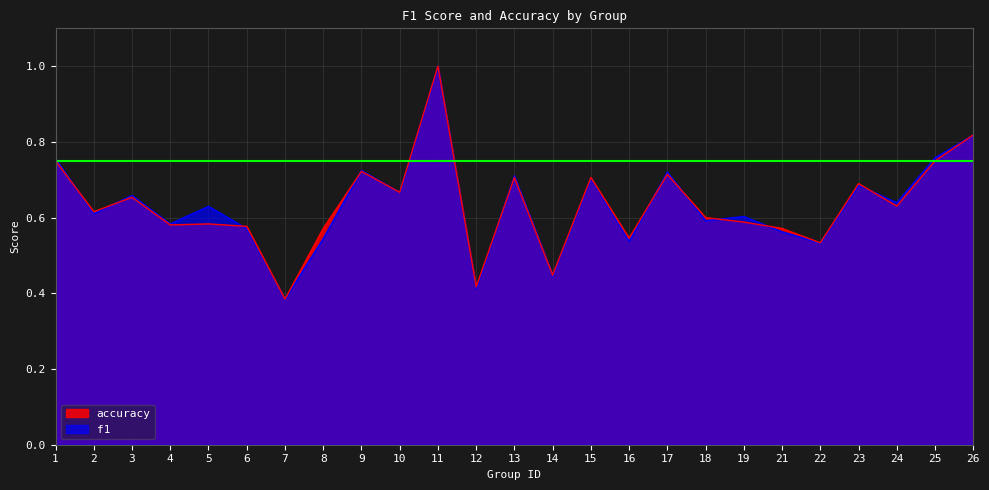

What is the average value of the accuracy series?

0.6